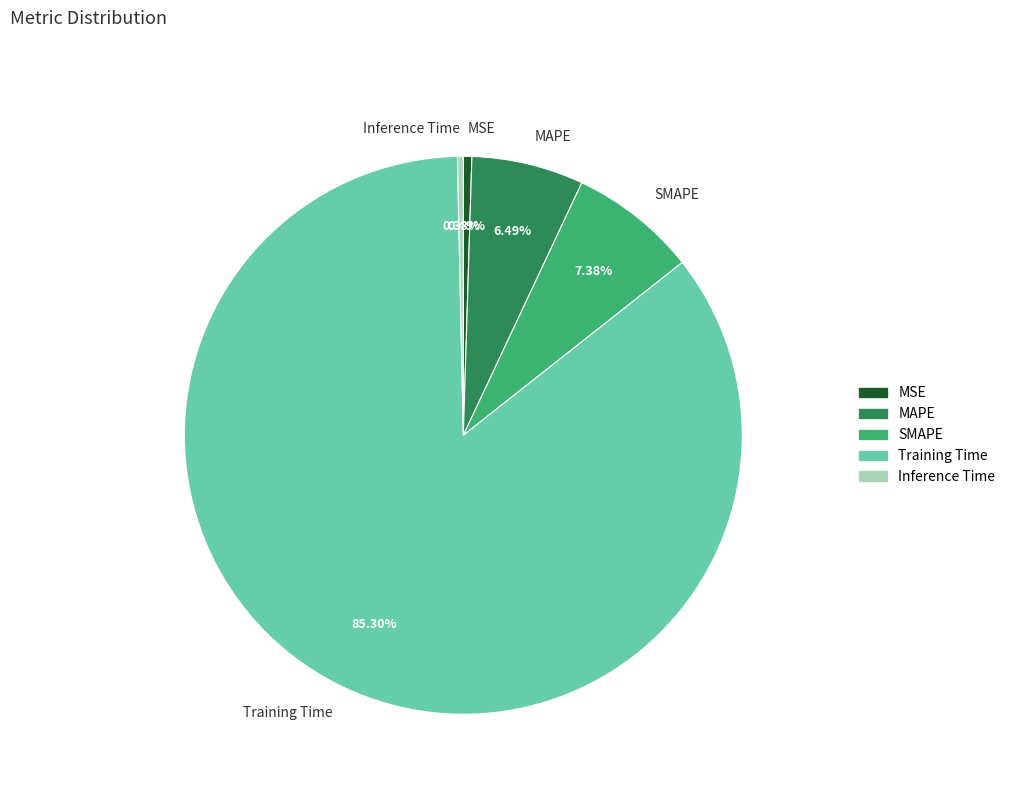

To the nearest percent, what portion does MAPE represent?

6%